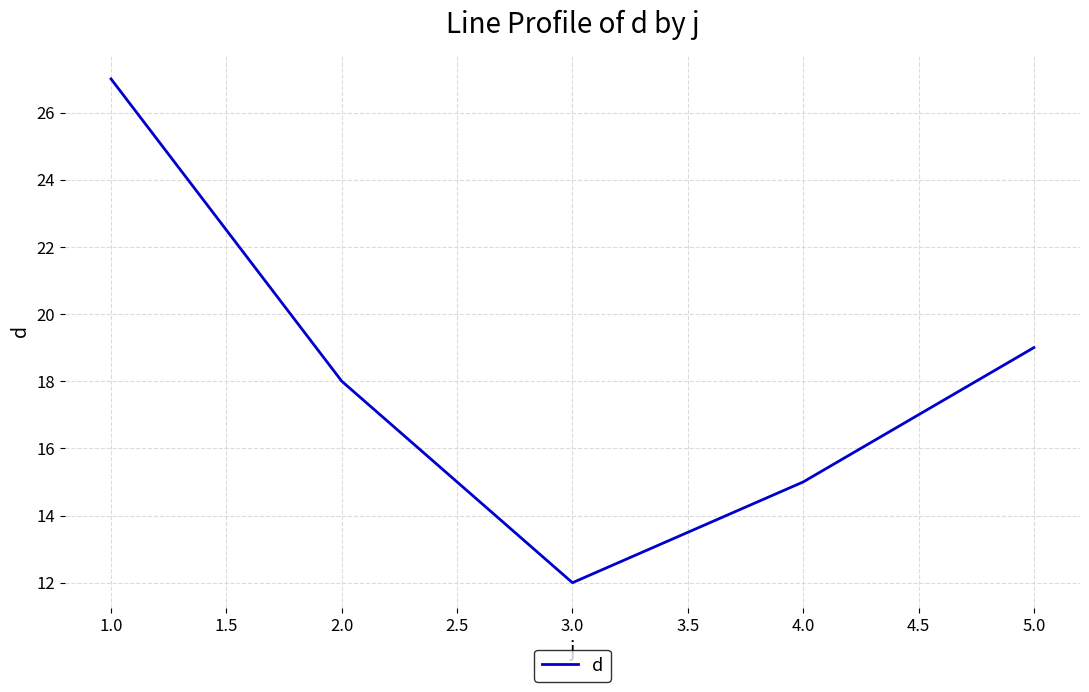

At which label does the data first exceed 18?

1.0